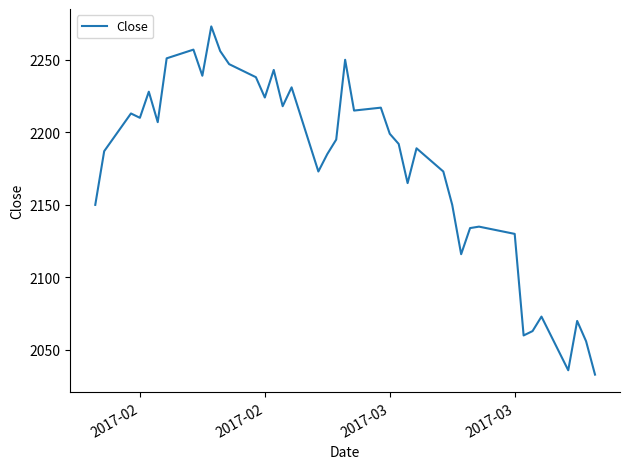

What is the difference between the maximum and minimum values?

240